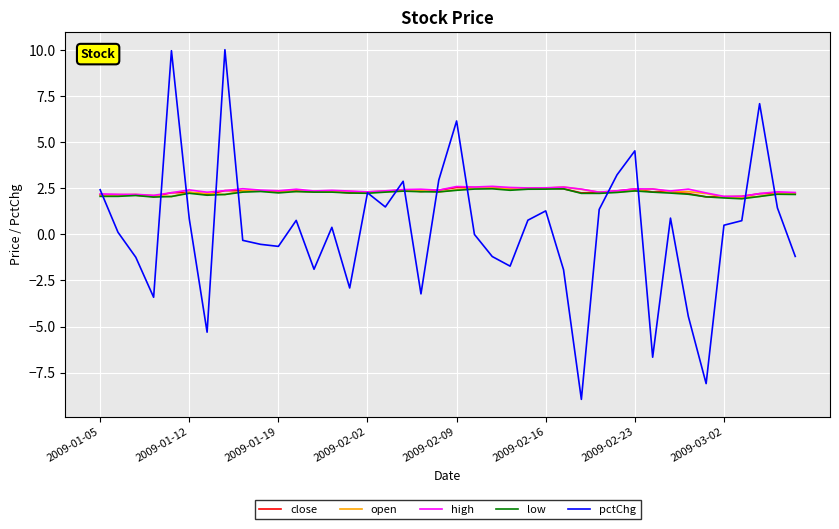

Is this an area chart (filled region under the line)?

No